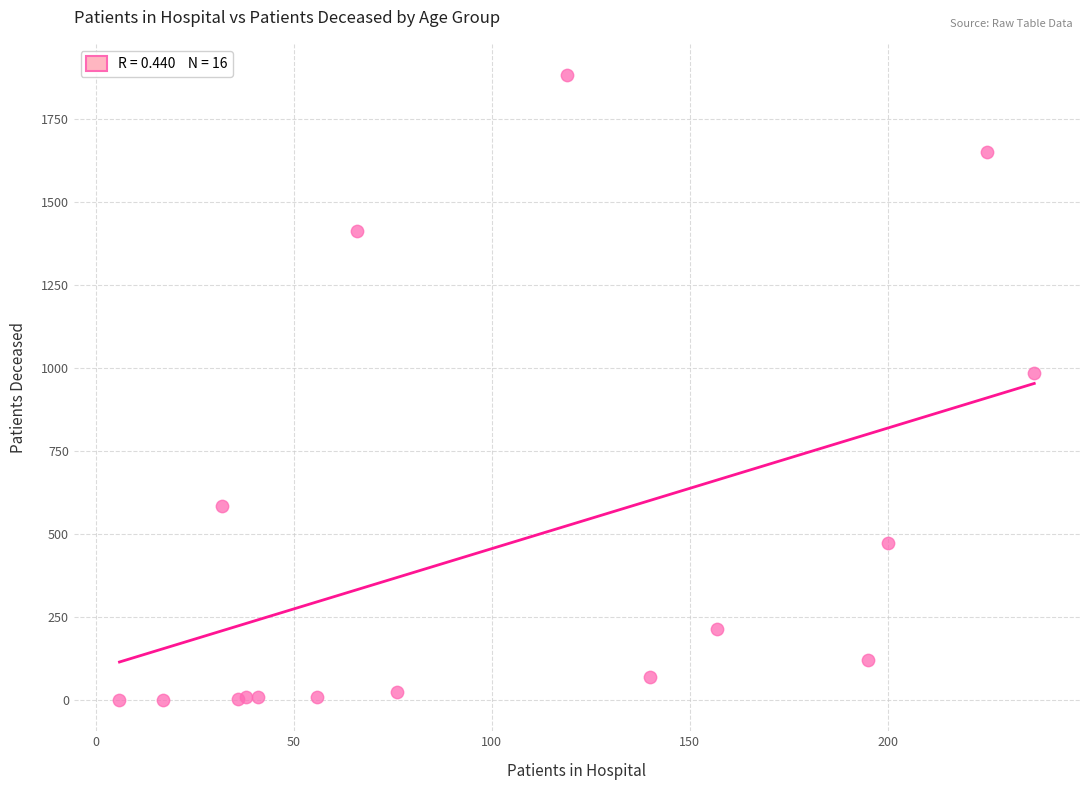

What Y value in the scatter plot is closest to 941?

984